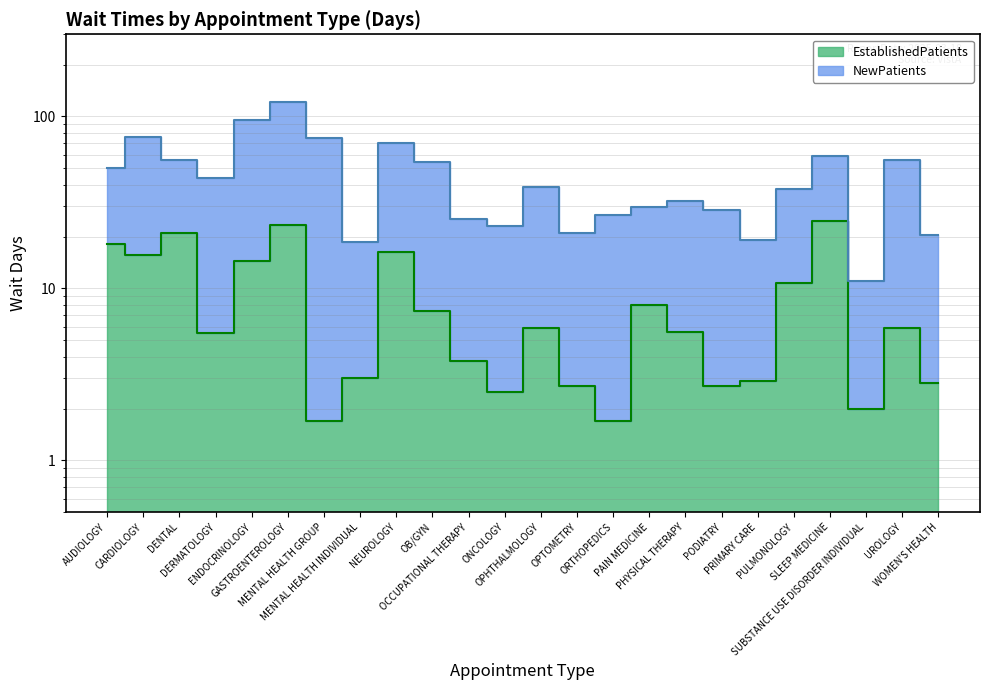

Is it true that the value at PHYSICAL THERAPY is 5.6?

True